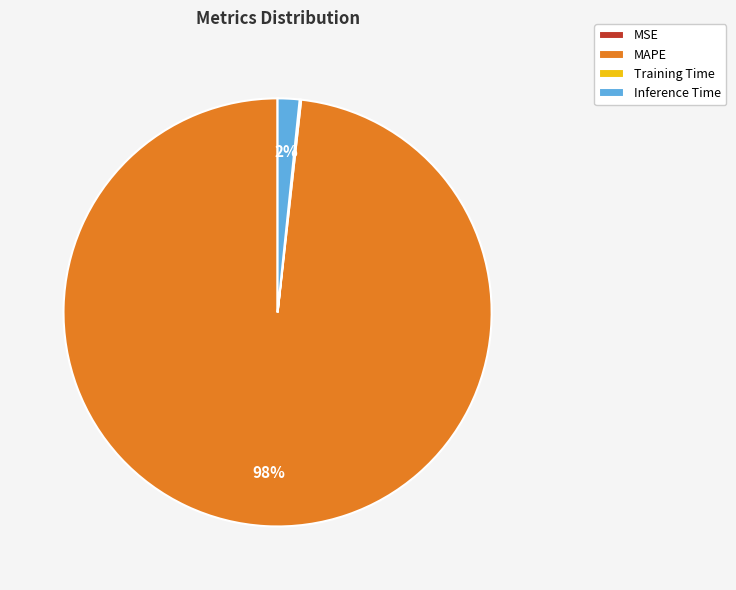

Is there a majority slice in this chart?

Yes